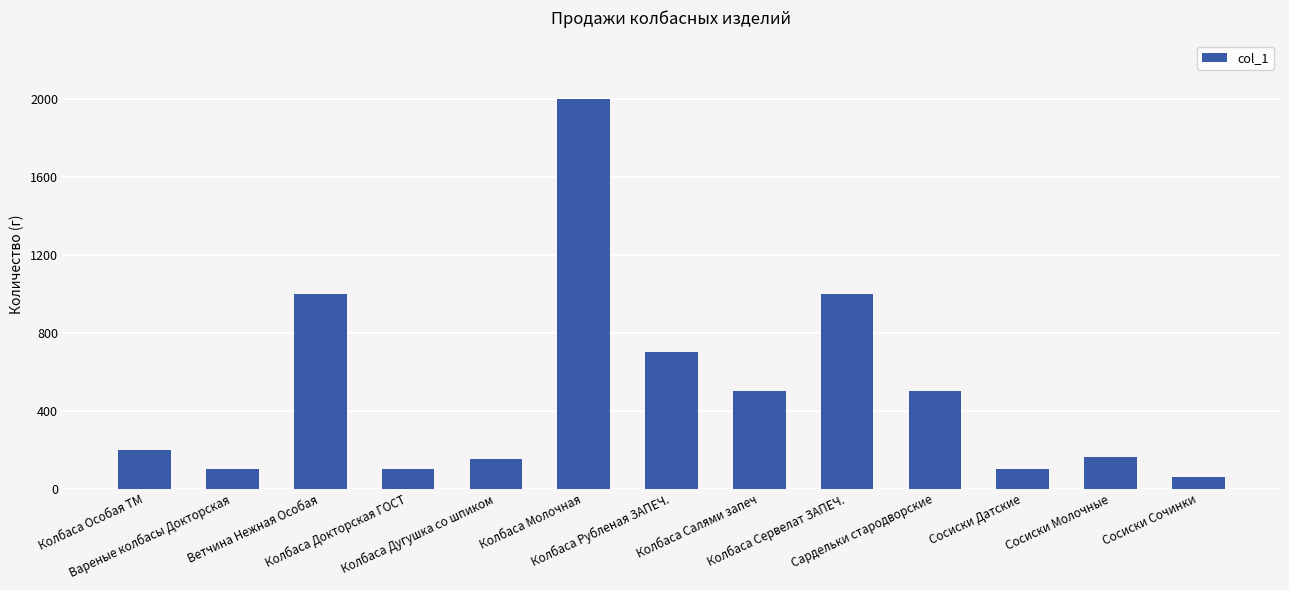

Reading left to right, extract all data points from this chart.

200	100	1000	100	150	2000	700	500	1000	500	100	160	60